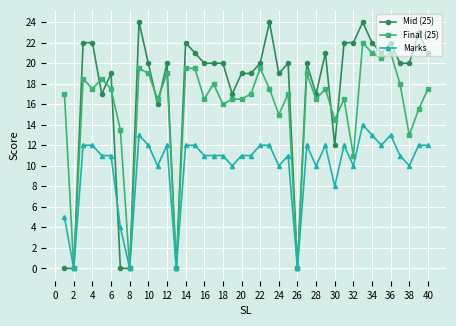

Rank the series by their average value, from highest to lowest.

Mid (25), Final (25), Marks